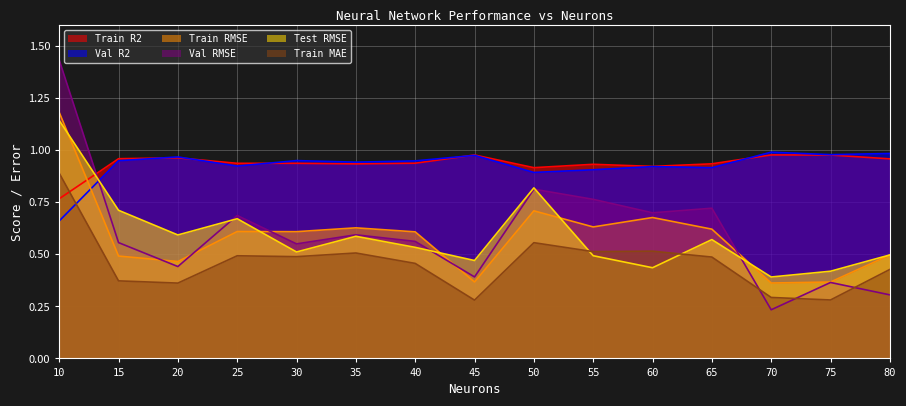

Between 50 and 25, which is larger?

25